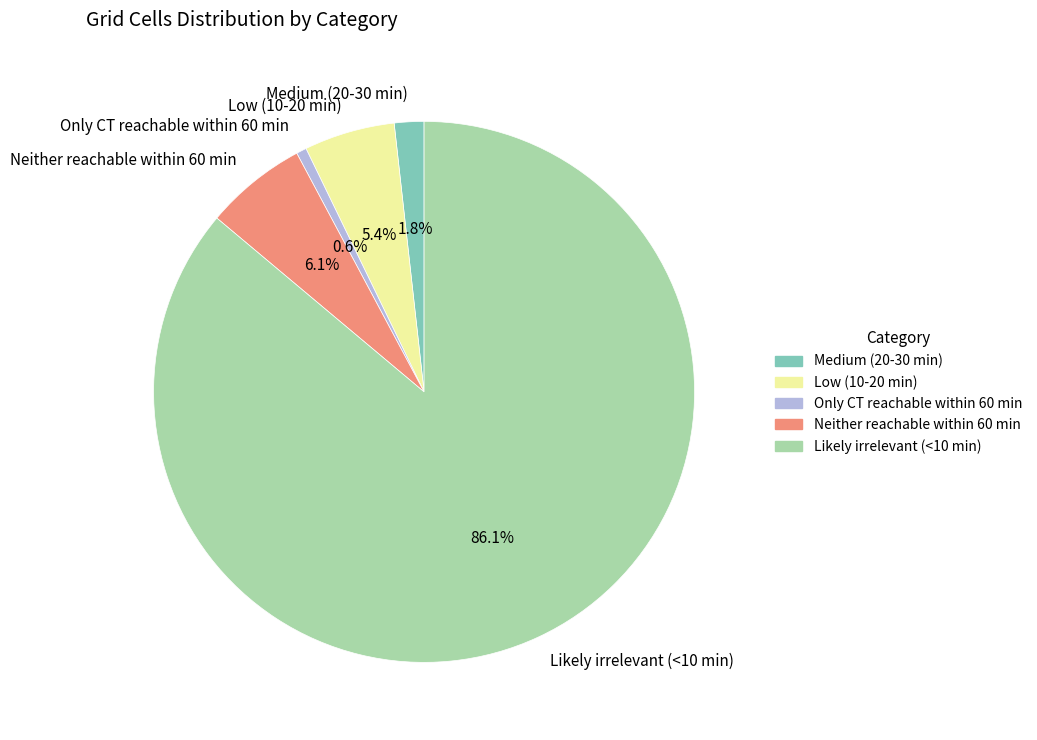

The Neither reachable within 60 min slice represents 18% of the pie. True or false?

False